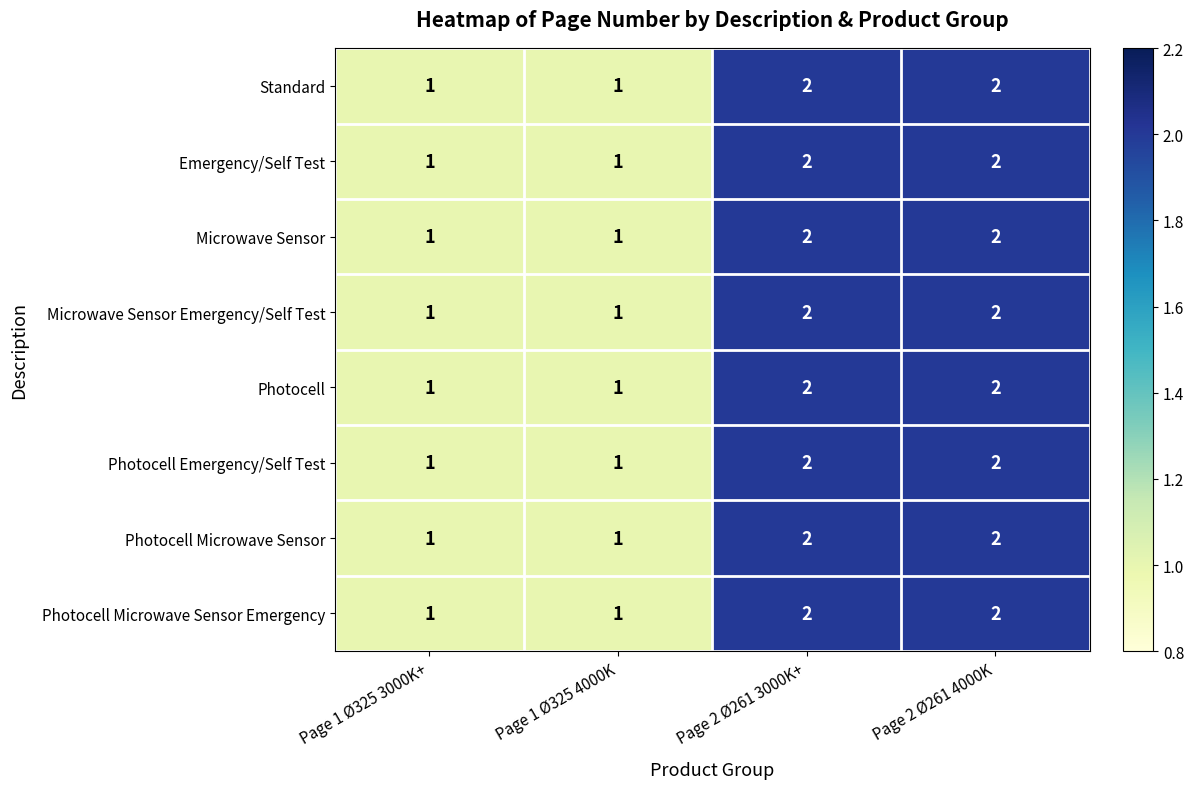

The value of Emergency/Self Test at Page 1 Ø325 4000K is 1. True or false?

True